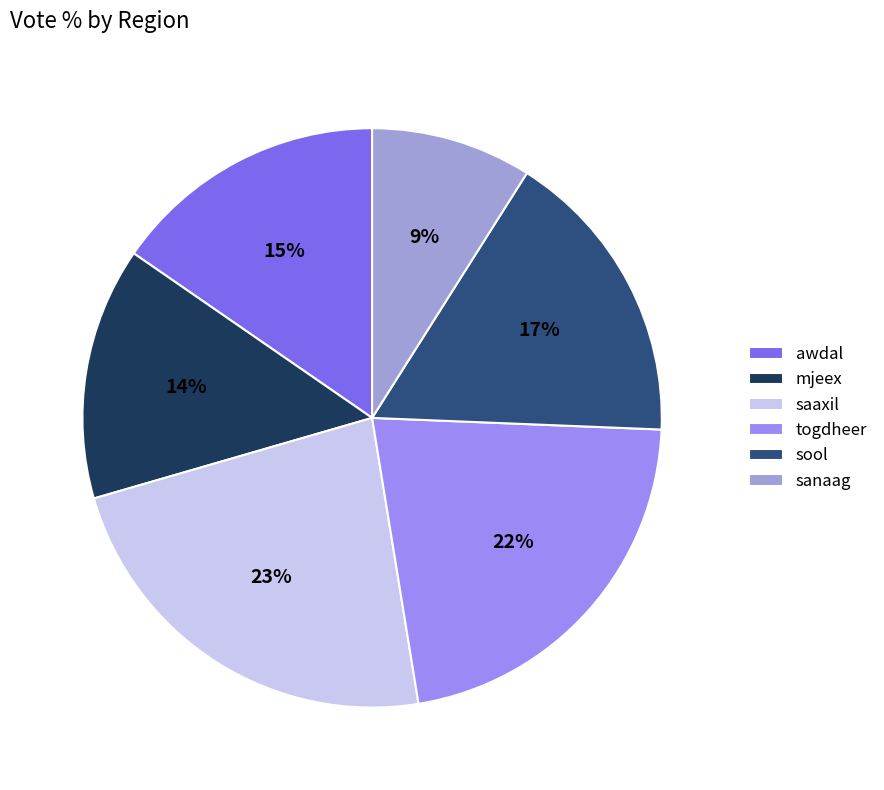

Count the number of slices in the pie.

6